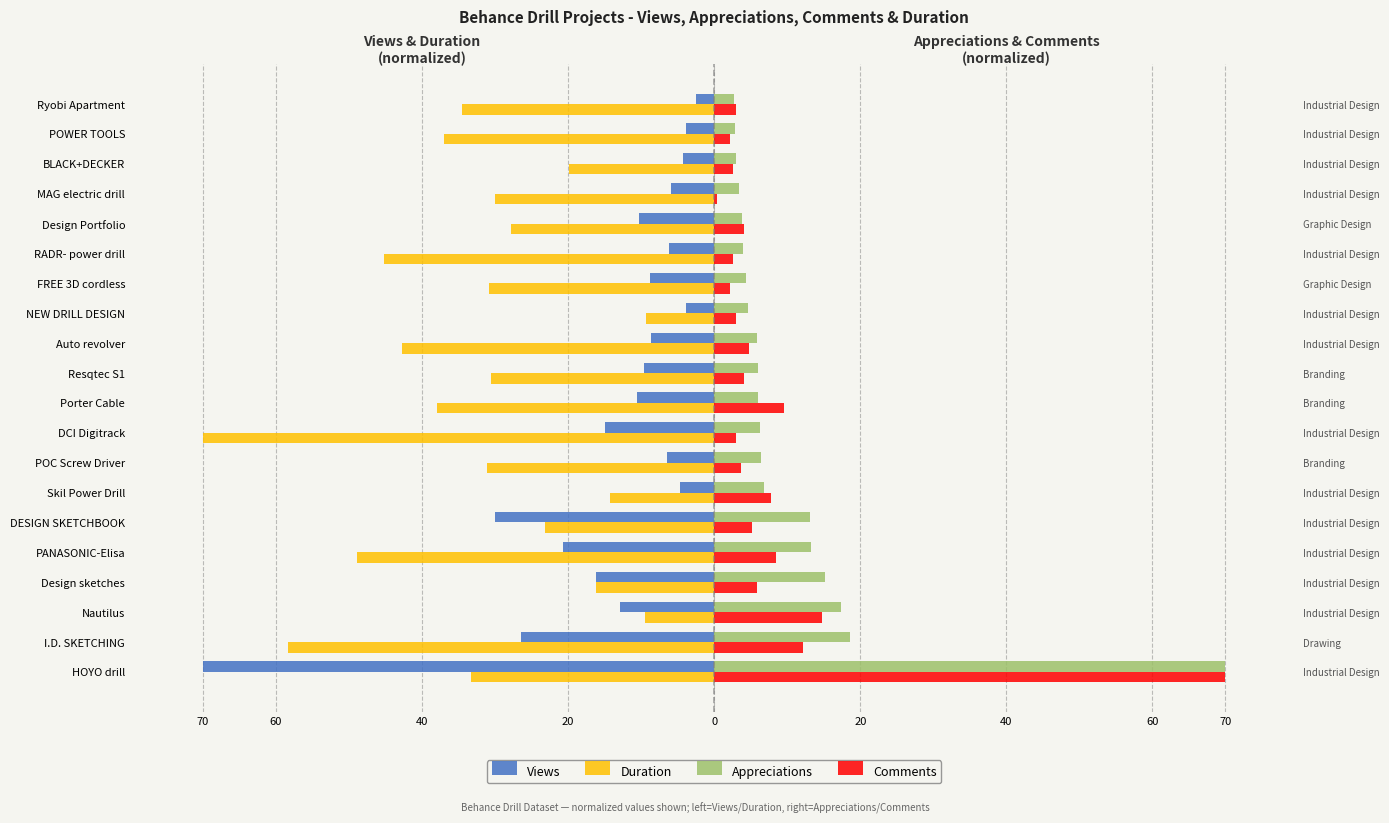

What is the difference between the Appreciations values at Resqtec S1 and Nautilus?

11.4